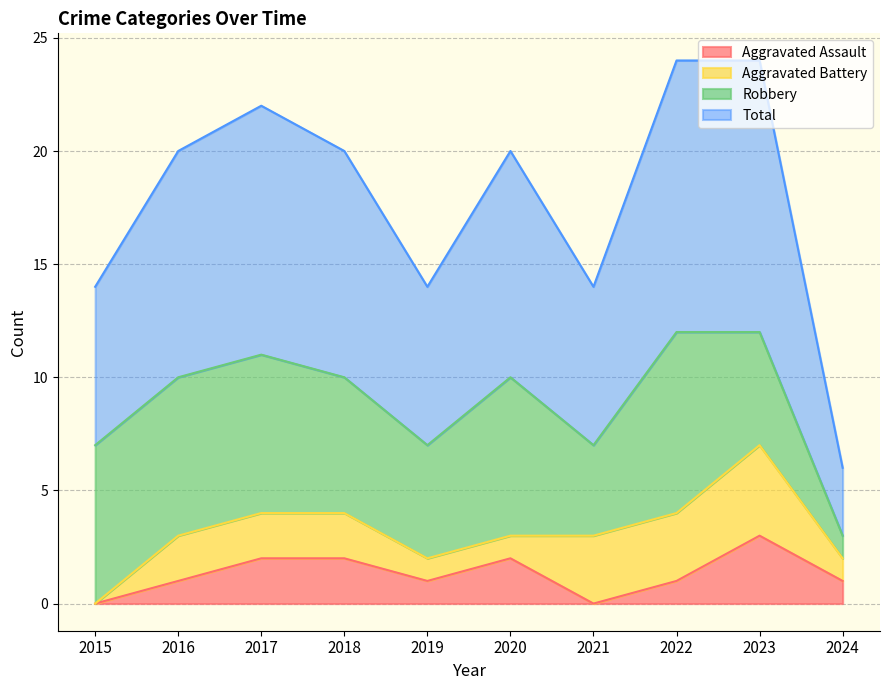

What is the highest value of the Aggravated Assault series?

3